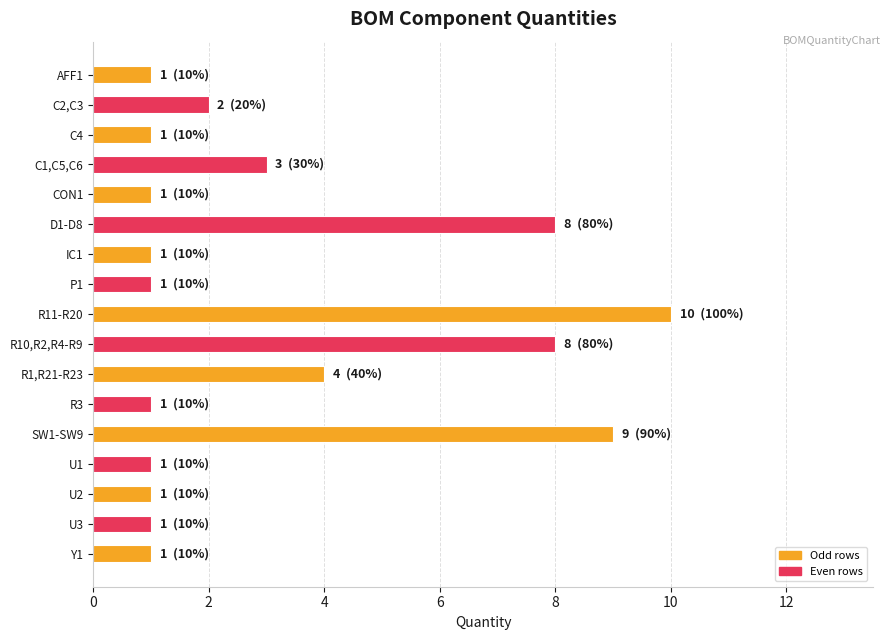

Does the chart contain stacked bars?

No